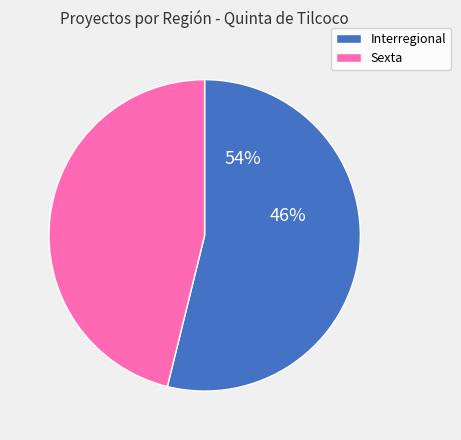

How many segments does this pie chart have?

2